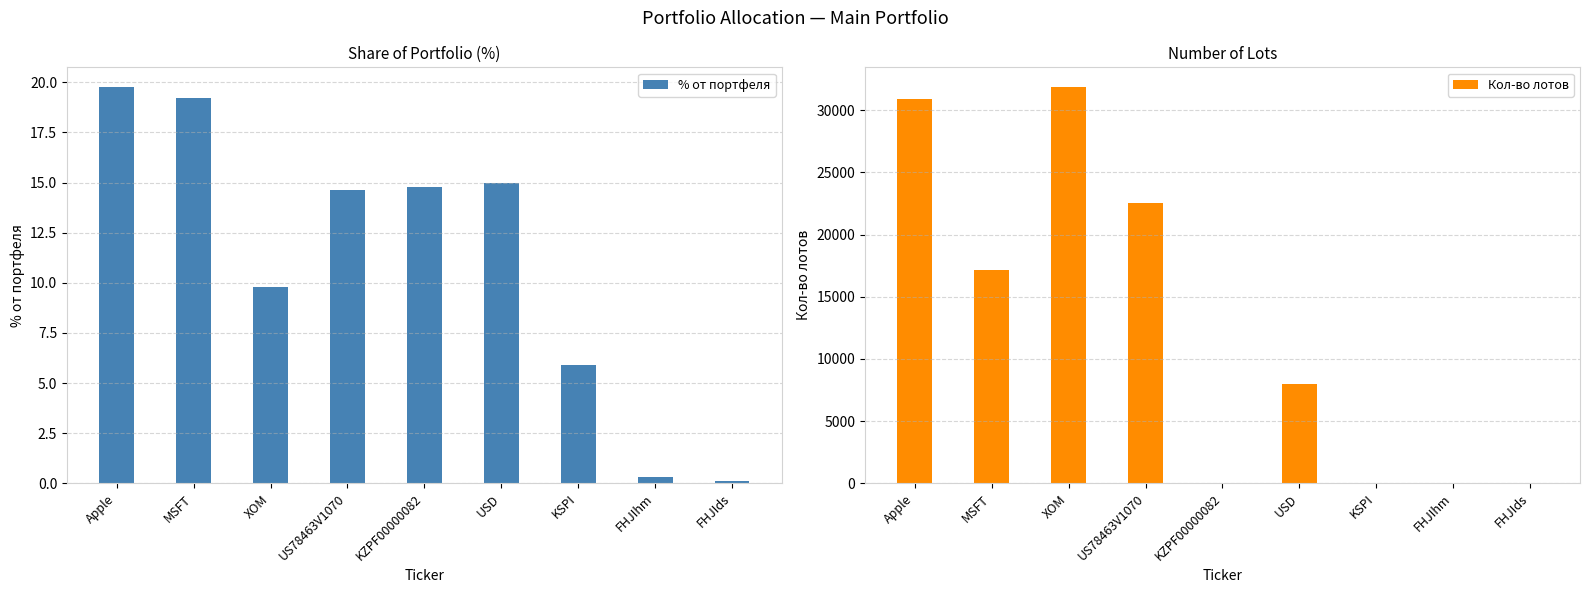

How many groups of bars are there?

9